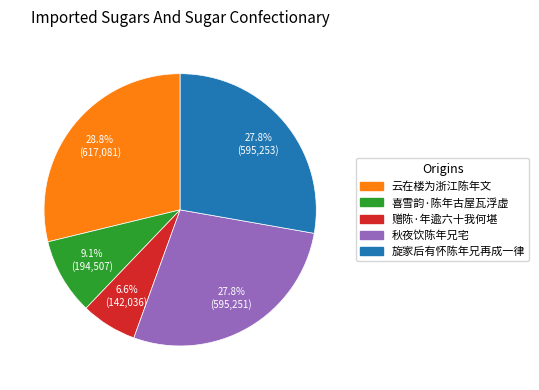

Is the sum of 秋夜饮陈年兄宅 and 喜雪韵·陈年古屋瓦浮虚 greater than half?

No